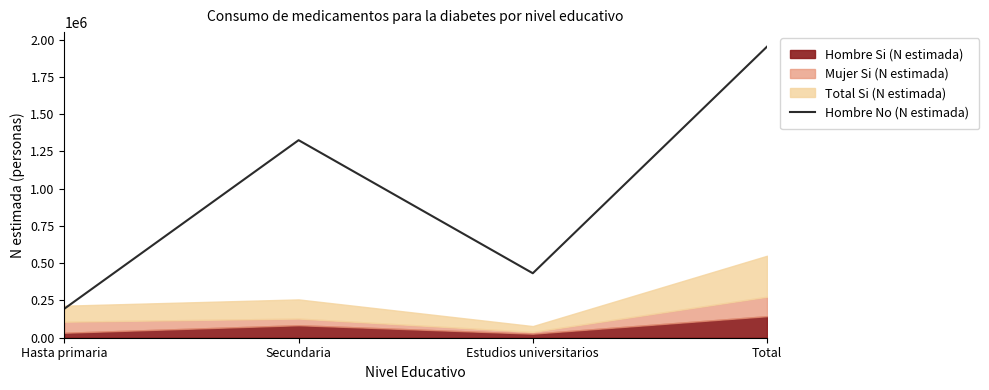

Is it true that the value at Estudios universitarios is 432599?

True